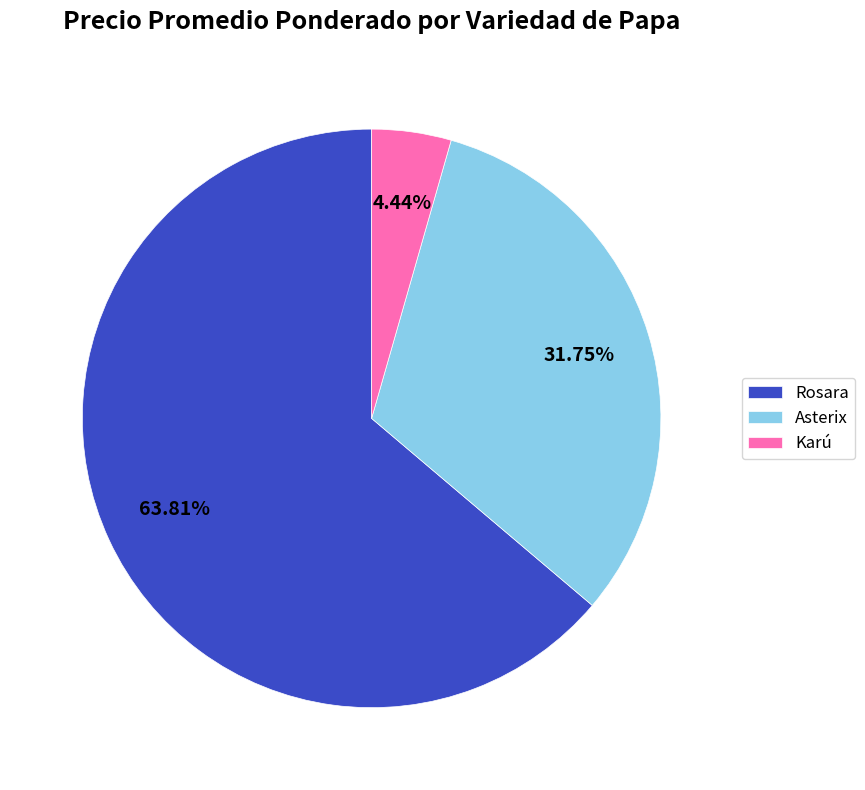

How many slices are in this pie chart?

3